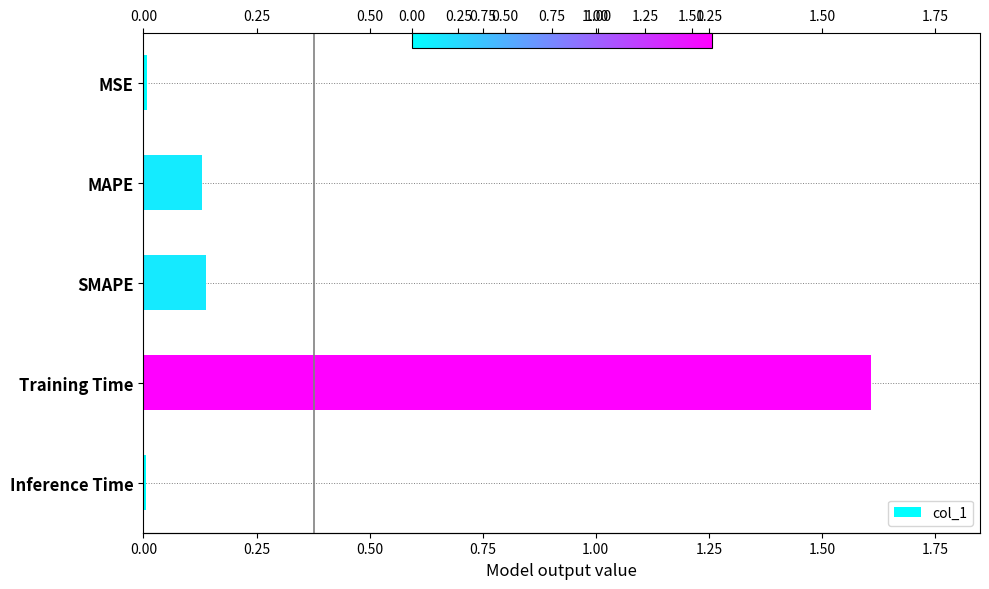

Reading left to right, transcribe all the data shown in this chart.

0.0	0.1	0.1	1.6	0.0